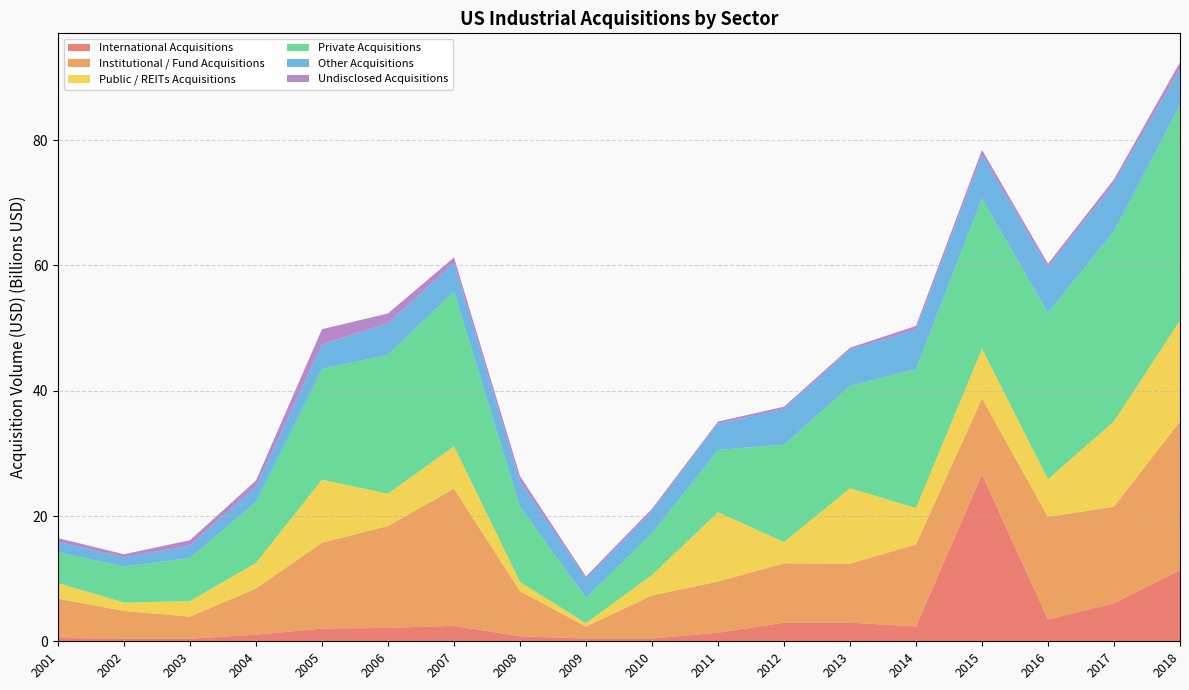

Reading left to right, transcribe all the data shown in this chart.

International Acquisitions: 2001=533422808	2002=430348768	2003=412799695	2004=1058908463	2005=2035306626	2006=2132548224	2007=2473423411	2008=797279778	2009=444951959	2010=451305417	2011=1367704985	2012=2984832412	2013=2985353227	2014=2374613697	2015=26645547447	2016=3480976206	2017=6079284986	2018=11356780327
Institutional / Fund Acquisitions: 2001=6280654164	2002=4412654919	2003=3531202330	2004=7355216002	2005=13701006559	2006=16283585143	2007=21887101411	2008=7198071619	2009=1913694595	2010=6873796611	2011=8172584742	2012=9469272673	2013=9404734277	2014=13098296291	2015=12131567005	2016=16370959483	2017=15431821760	2018=23743184542
Public / REITs Acquisitions: 2001=2467879935	2002=1337141310	2003=2474850704	2004=4100182537	2005=10055150326	2006=5141827660	2007=6778896320	2008=1470485279	2009=532591525	2010=3253208802	2011=11057557560	2012=3397136719	2013=12029935898	2014=5805028229	2015=7917869520	2016=6043984189	2017=13588345423	2018=16122211026
Private Acquisitions: 2001=4938100275	2002=5749334442	2003=6881245347	2004=9714342581	2005=17688682998	2006=22182393467	2007=24716691482	2008=12017447448	2009=4051142111	2010=6619025237	2011=9946873459	2012=15532849592	2013=16321132235	2014=22201449750	2015=23986575211	2016=26562261061	2017=30357384583	2018=34415639314
Other Acquisitions: 2001=1678979637	2002=1452546657	2003=1977568024	2004=2477156300	2005=3894825326	2006=5044674370	2007=4493983300	2008=4070528394	2009=3051217678	2010=3582131141	2011=4217692035	2012=5719207977	2013=5817241523	2014=6293531281	2015=7005419237	2016=7240575237	2017=7672904814	2018=5719073765
Undisclosed Acquisitions: 2001=580210841	2002=511902866	2003=866174520	2004=964137046	2005=2454234538	2006=1554628757	2007=930822561	2008=830828917	2009=358878300	2010=370400569	2011=314273641	2012=349249596	2013=305528144	2014=576752731	2015=774674013	2016=564279424	2017=627996464	2018=1083273353